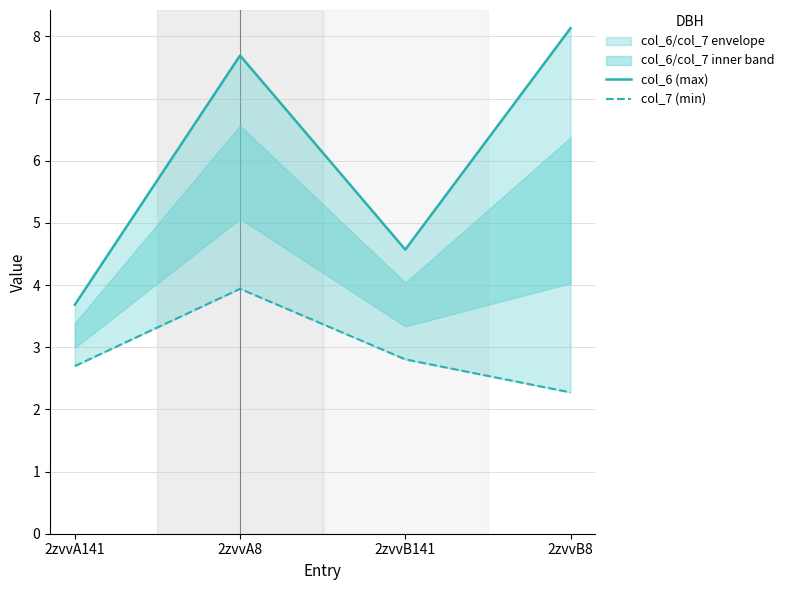

What is the difference between the maximum and second lowest values in the col_6 (max) series?

3.6